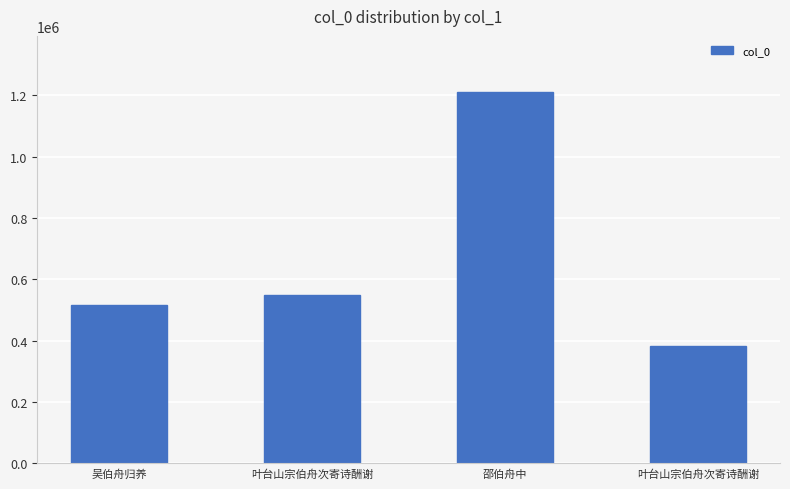

How many series are shown in this chart?

1